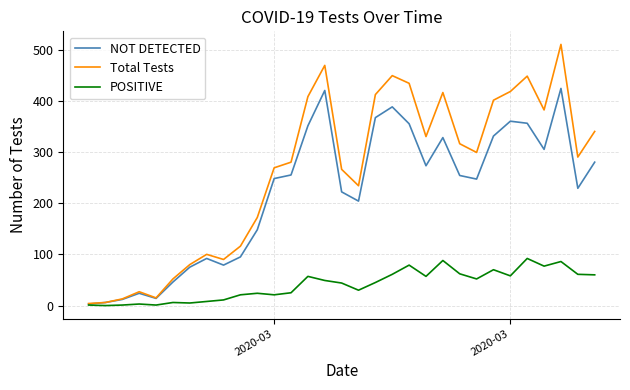

What is the maximum value shown in the chart?

510